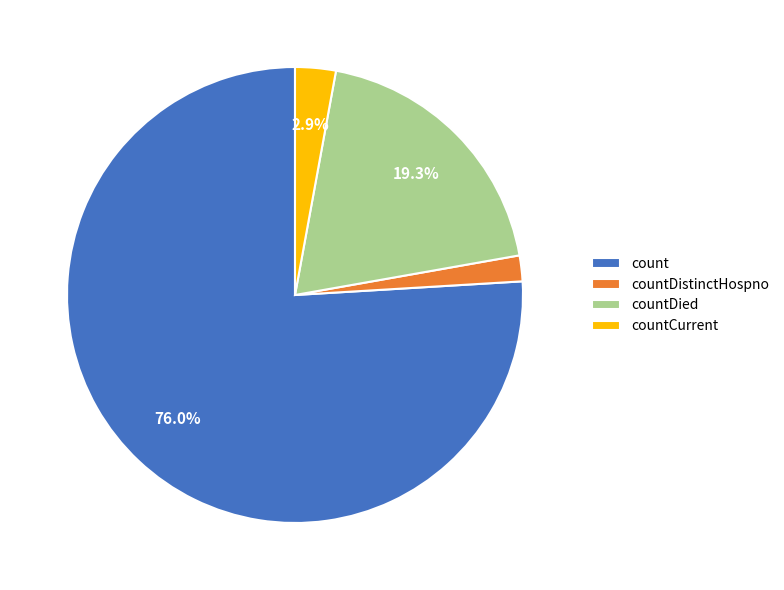

Which slice represents more than half of the pie?

count